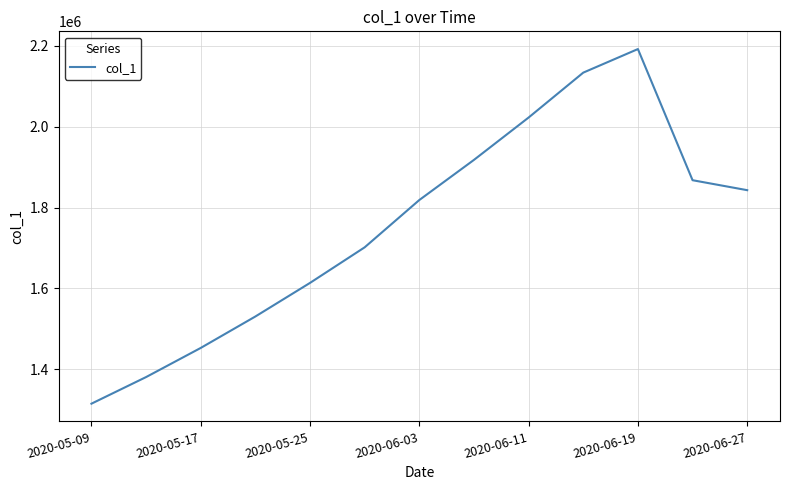

What is the difference between the maximum and minimum values?

877109.5